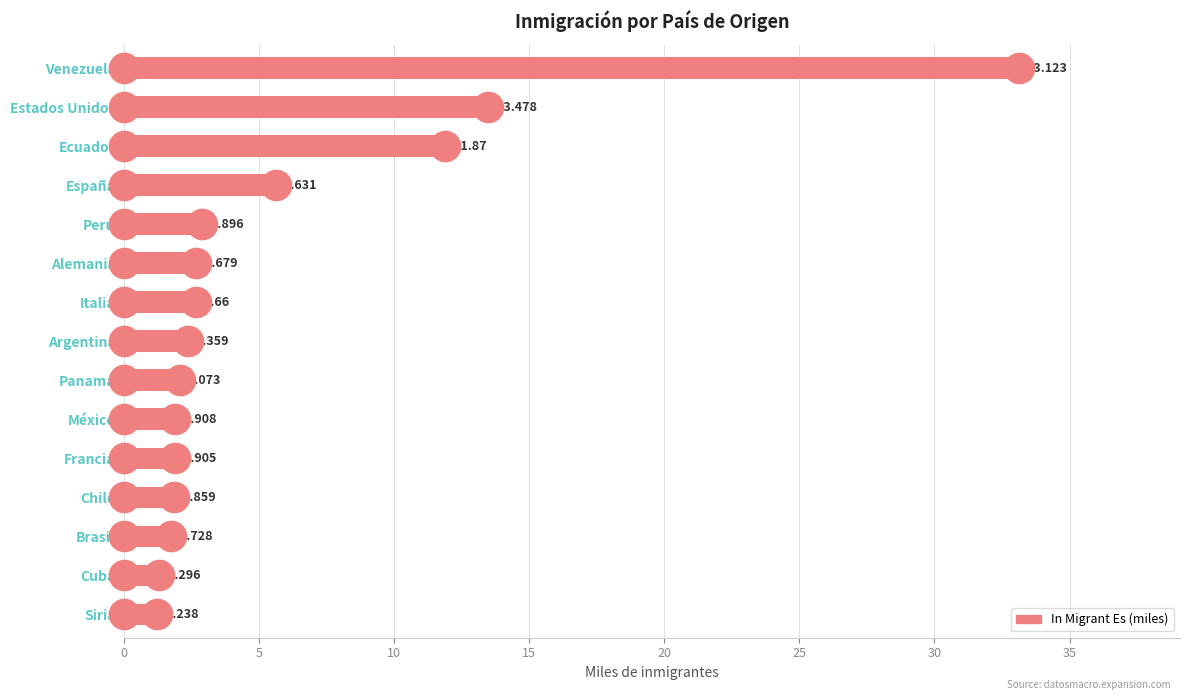

At which category does the chart reach its minimum across all series?

Siria